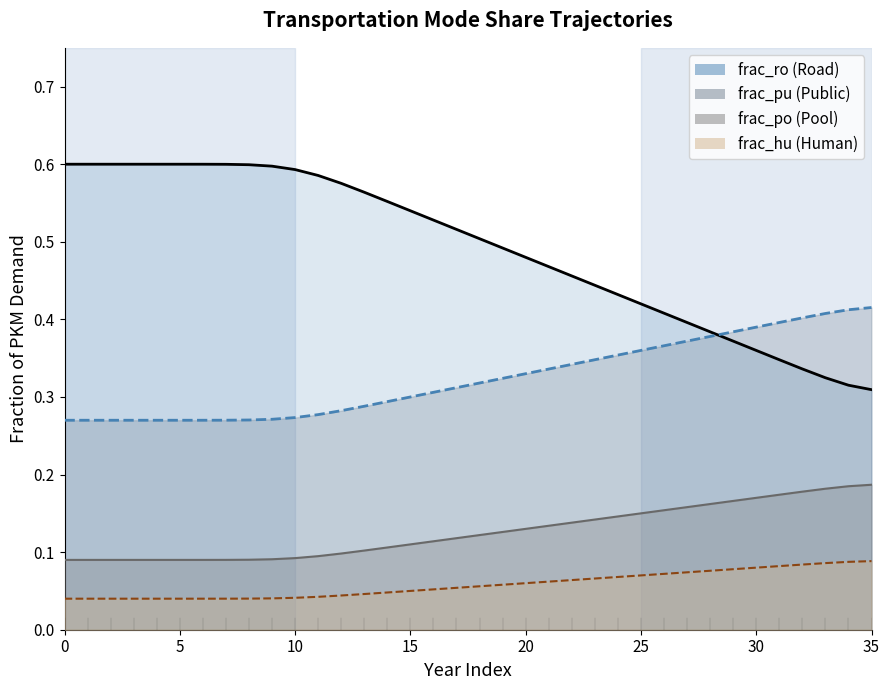

What is the label of the 6th point from the left?

5